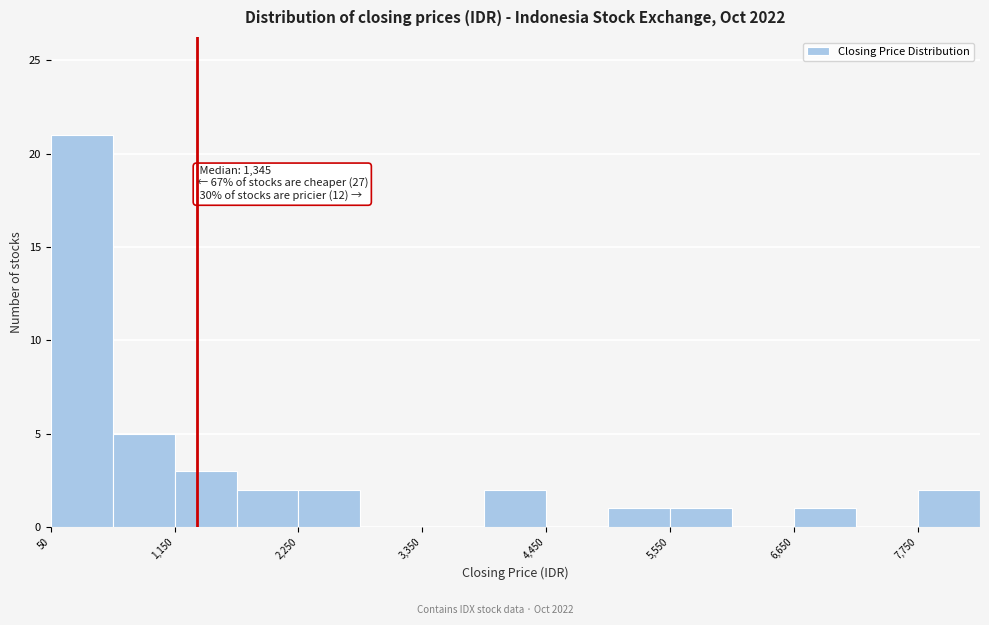

Around what value on the x-axis is the tallest bar? Give the approximate position of its centre, as read against the axis.

400